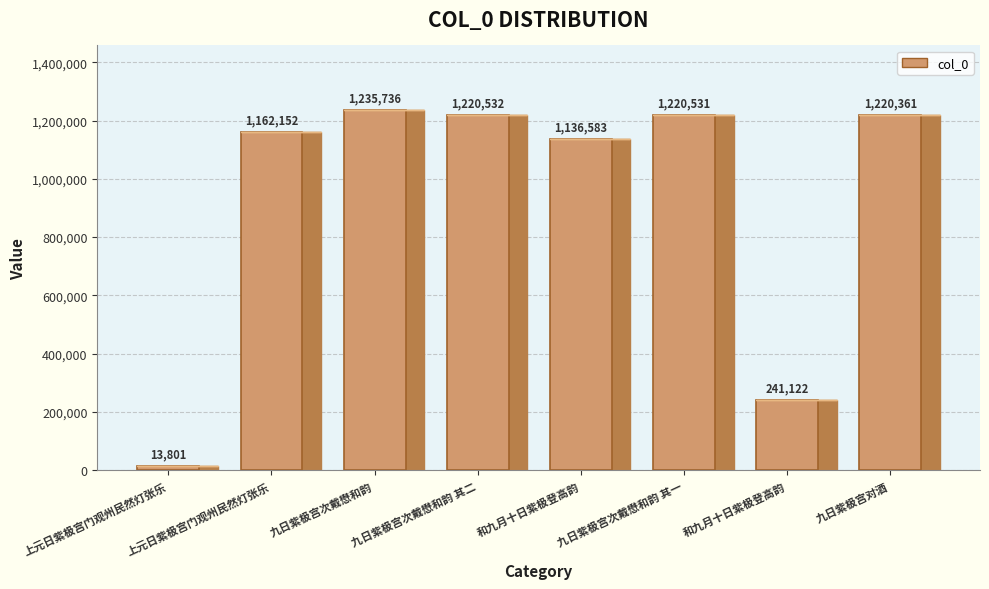

What is the difference between the maximum and minimum values?

1221935